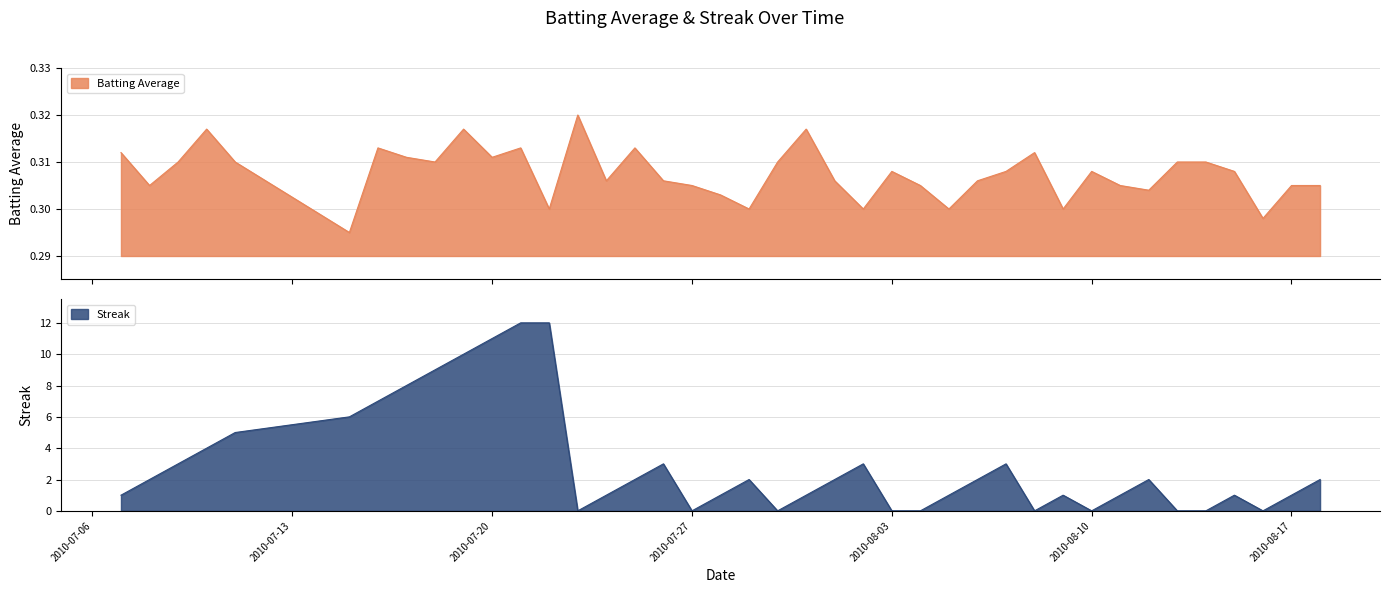

At which category does the chart reach its peak across all series?

2010-07-21